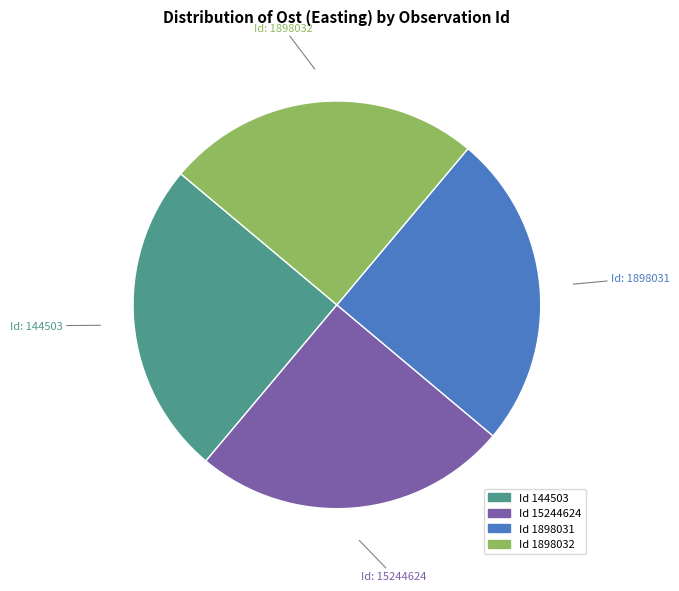

Is there a majority slice in this chart?

No